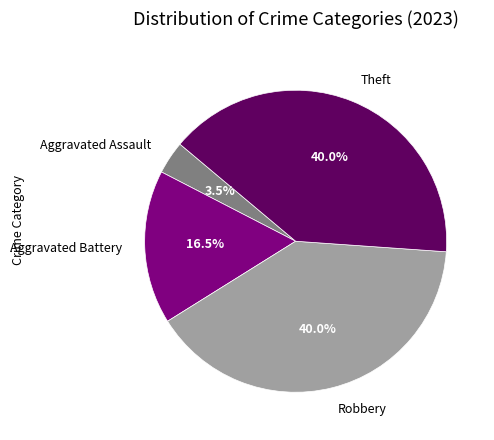

How many slices are in this pie chart?

4